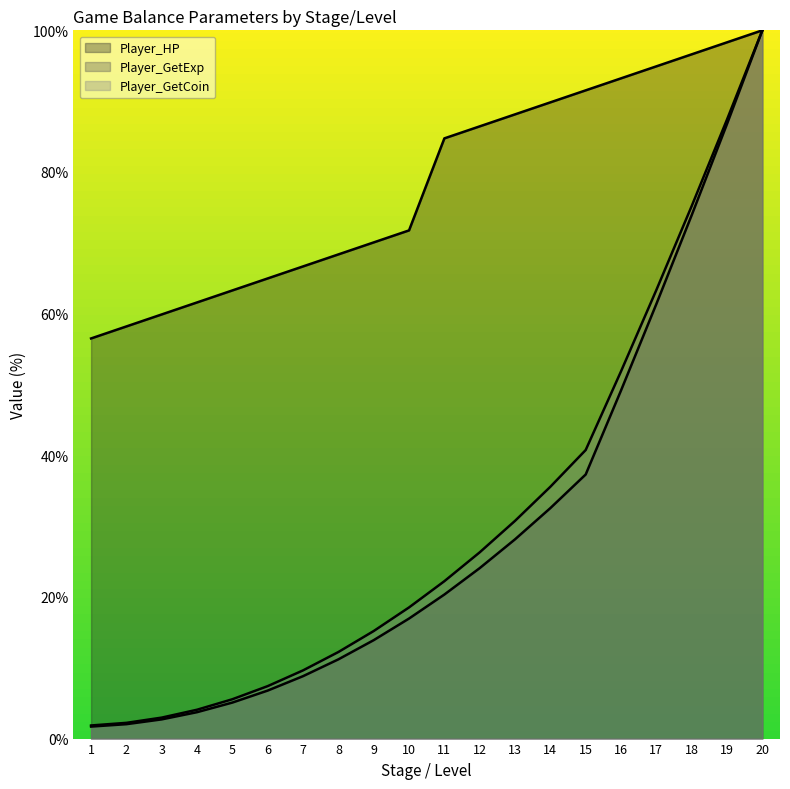

Read the Player_HP (line) value at 10.

71.8